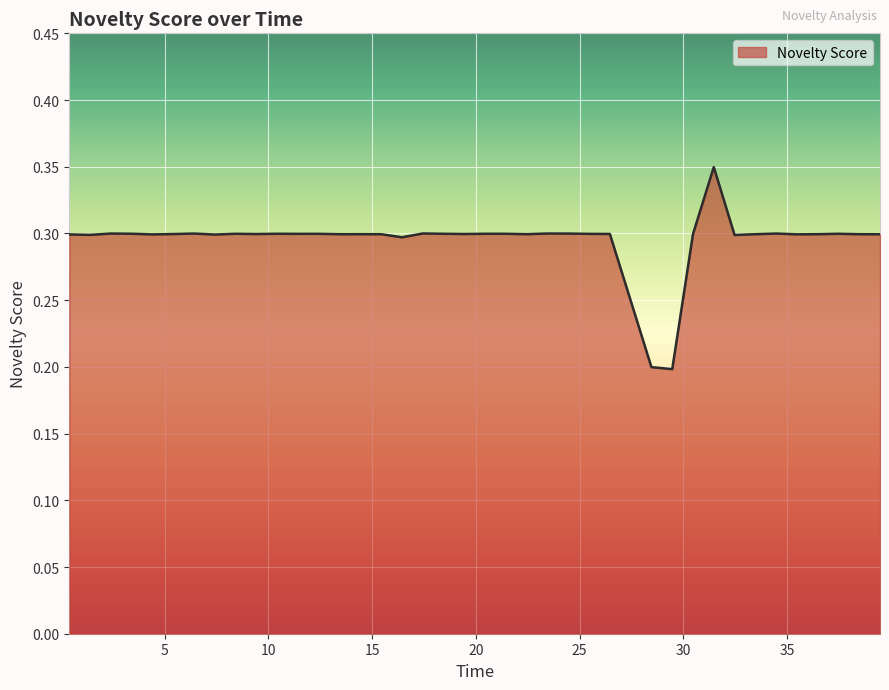

List the labels in order of value, smallest first.

29.4609, 28.45747, 27.45647, 16.43836, 32.46394, 1.415489, 7.426799, 0.4143109, 4.420176, 35.4686, 39.47163, 13.43562, 33.46615, 15.43607, 38.47151, 36.46911, 14.43582, 22.45078, 5.421275, 9.428994, 30.46133, 19.44733, 26.45553, 25.45496, 11.43387, 12.43533, 18.44246, 21.44968, 8.428177, 20.44852, 37.47103, 10.4305, 3.419717, 24.45407, 6.42541, 34.46804, 2.417683, 23.45248, 17.44037, 31.46249